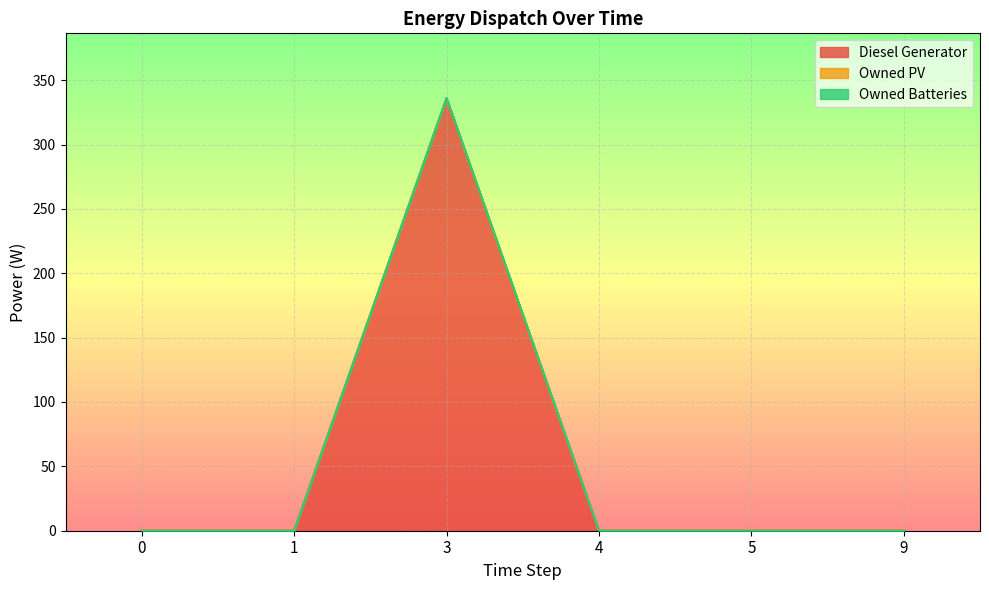

Is it true that Owned Batteries equals 0 at 5?

True